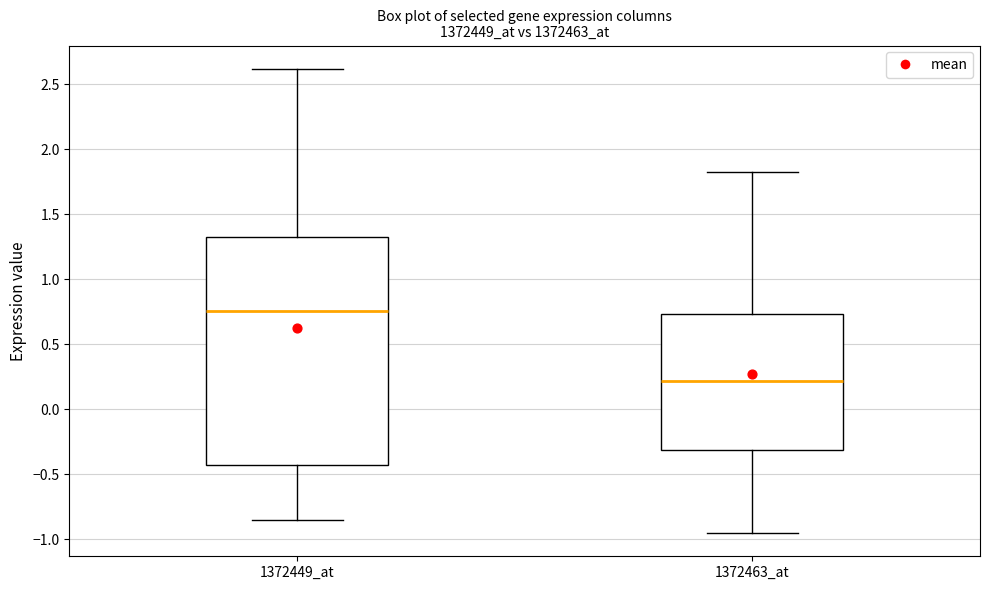

Reading left to right, read every box against the y-axis: the position of its median line, the range the box covers, and the ends of its whiskers. The values are not printed on the chart, so give them approximately, as read against the axis.

1372449_at: median 0.75, box -0.45 to 1.30, whiskers -0.85 to 2.60
1372463_at: median 0.20, box -0.30 to 0.75, whiskers -0.95 to 1.80